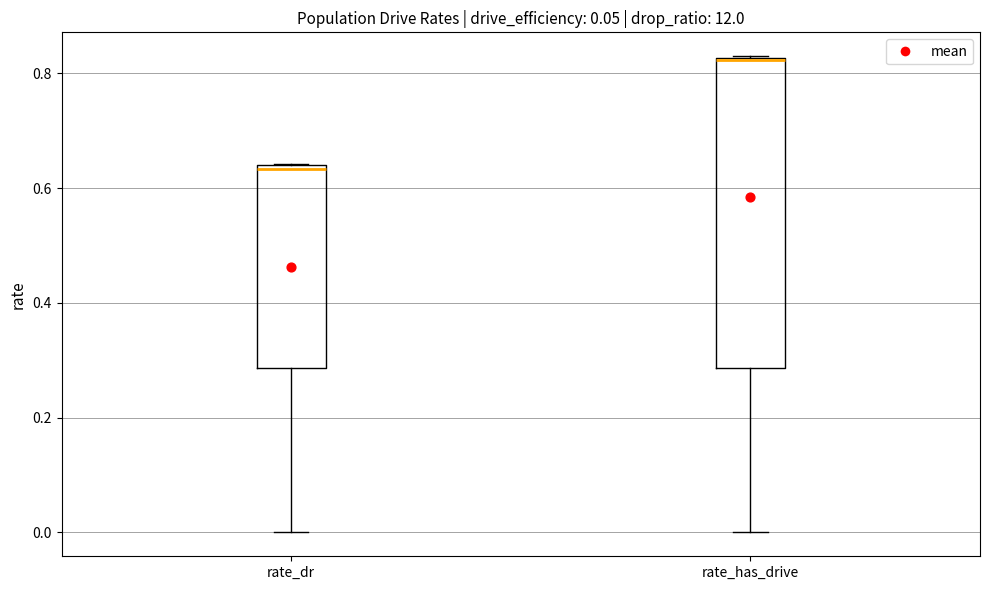

Reading left to right, transcribe this box plot: for each box, give where its median line is, the range the box spans, and where its two whiskers end, as read against the y-axis. The values are not printed on the chart, so give them approximately, as read against the axis.

rate_dr: median 0.64 (just below the box's upper edge), box 0.28 to 0.64, whiskers 0.00 to 0.64
rate_has_drive: median 0.82, box 0.28 to 0.82, whiskers 0.00 to 0.84